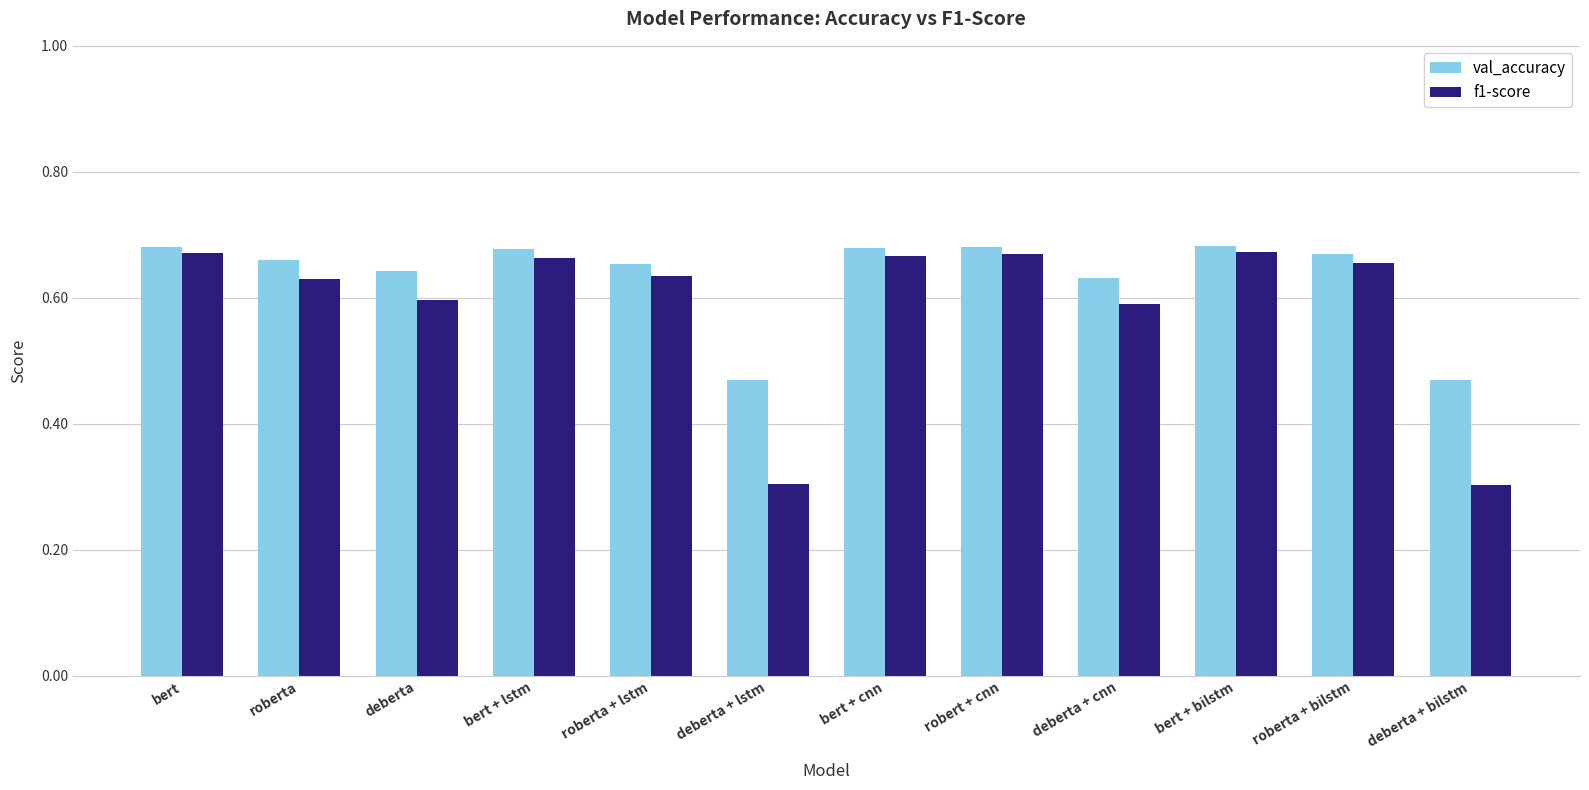

Are the bars grouped side by side (vs. stacked)?

Yes